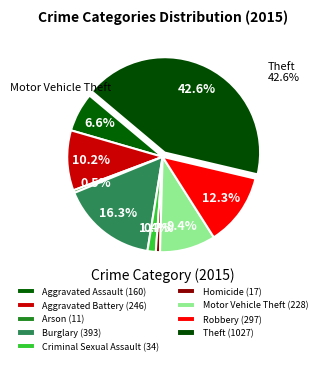

To the nearest percent, what is the difference between the largest and smallest slice percentages?

42%